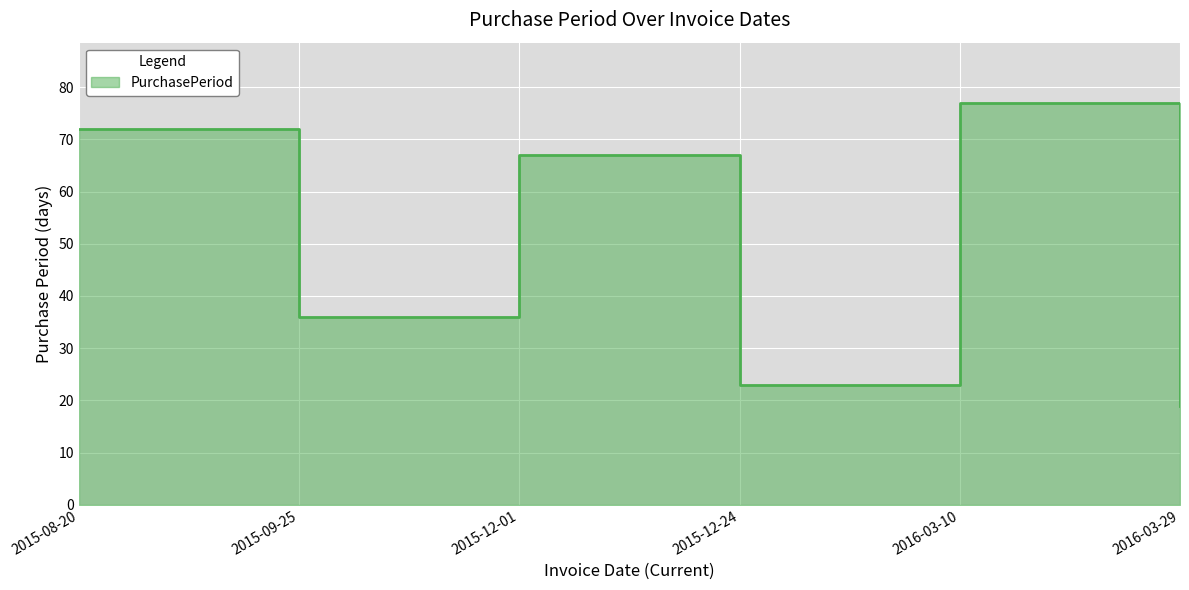

What is the change in value from 2016-03-10 to 2016-03-29?

-58